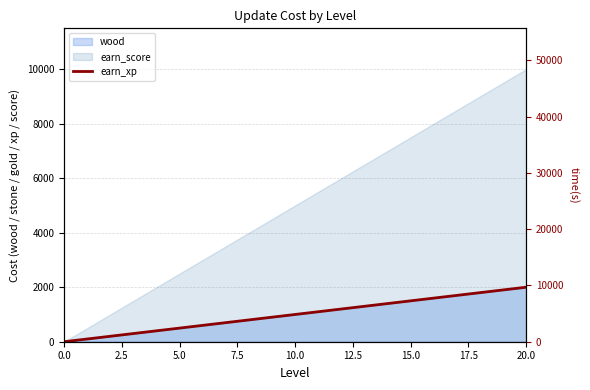

Reading right to left, list all the values displayed in this chart.

2000	1900	1800	1700	1600	1500	1400	1300	1200	1100	1000	900	800	700	600	500	400	300	200	100	0